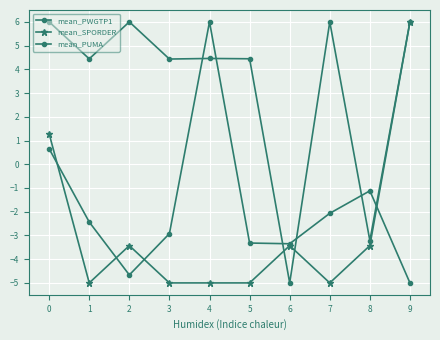

How many interior local peaks does the mean_PUMA series have?

3